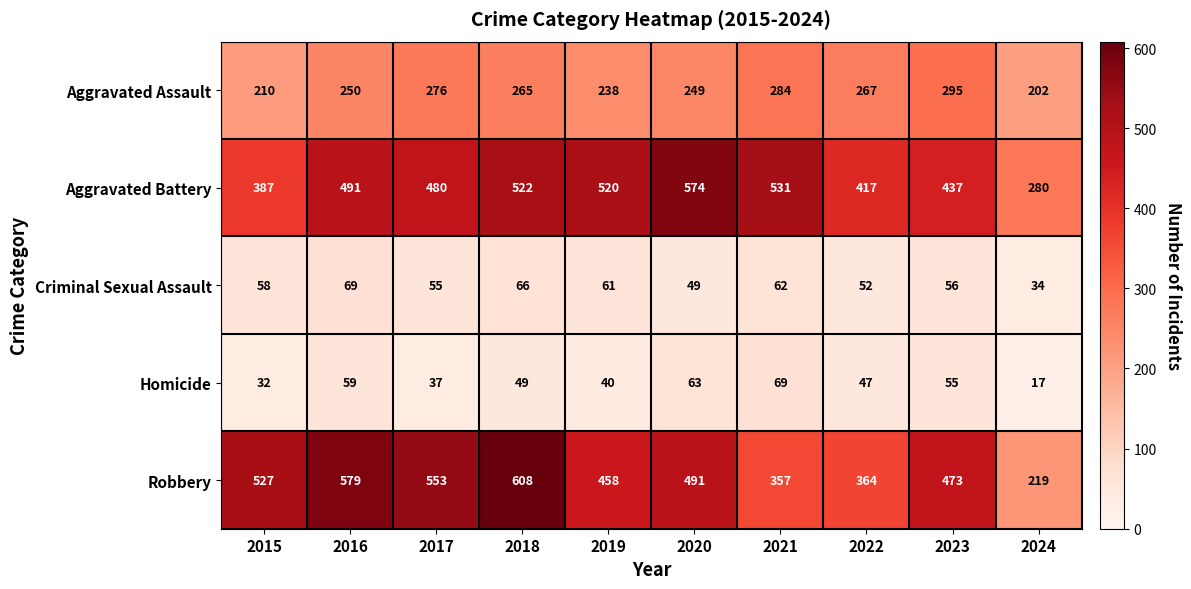

What is the difference between the maximum and minimum values in the Robbery series?

389